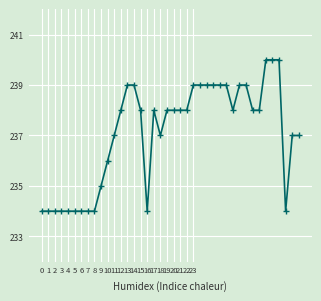

True or false: the data has more than 0 interior local peaks.

True